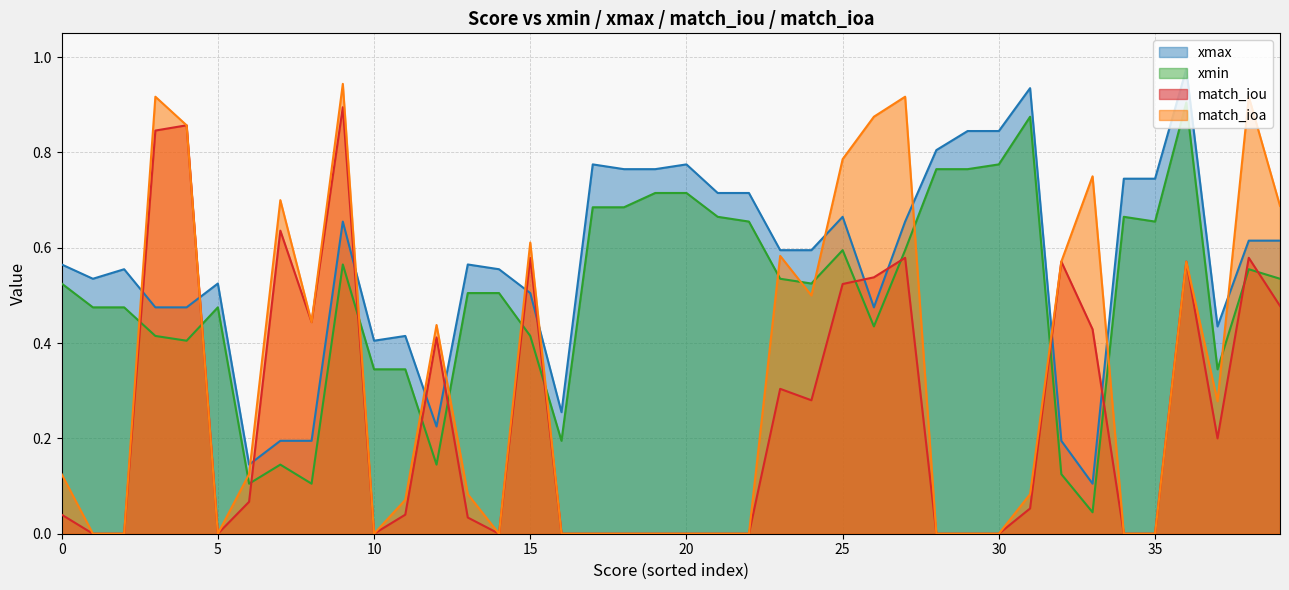

How many intersections are there between xmin and match_iou?

14